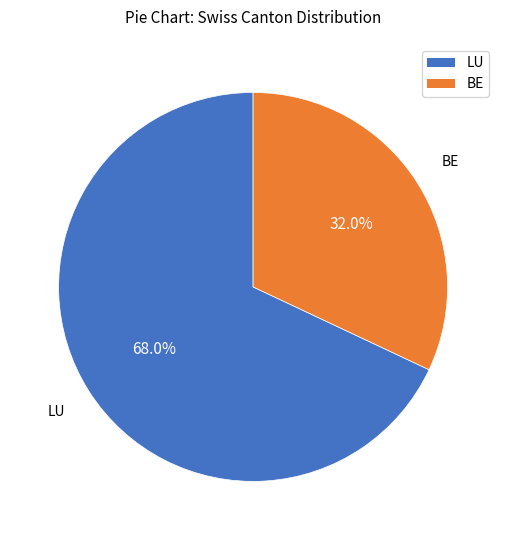

Is there a majority slice in this chart?

Yes